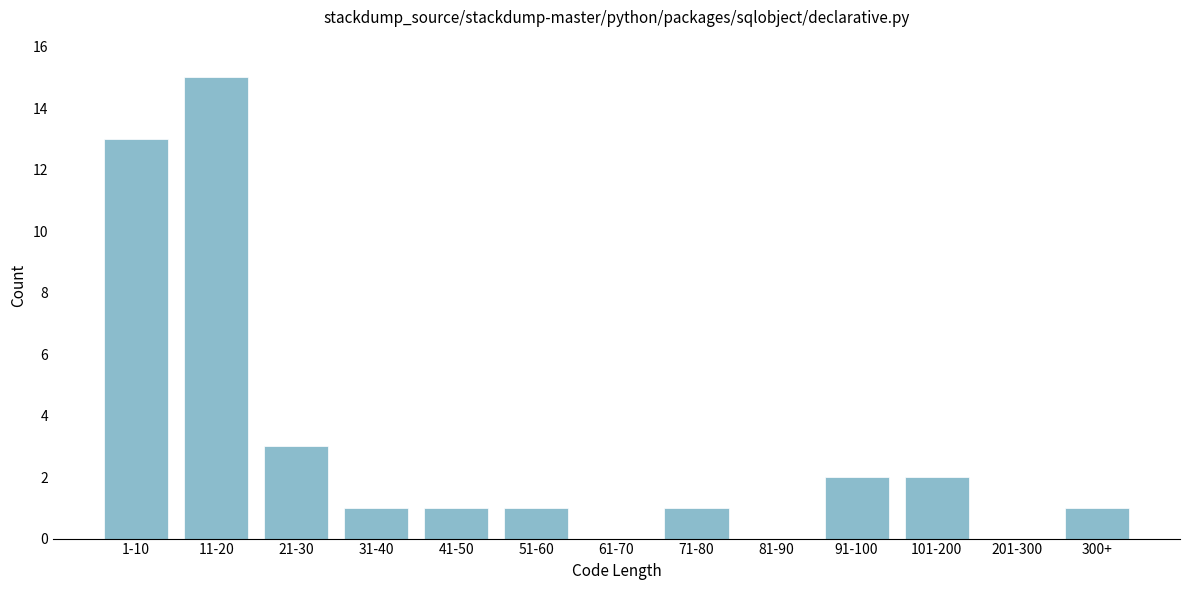

Reading right to left, list all the values displayed in this chart.

300+=1	201-300=0	101-200=2	91-100=2	81-90=0	71-80=1	61-70=0	51-60=1	41-50=1	31-40=1	21-30=3	11-20=15	1-10=13